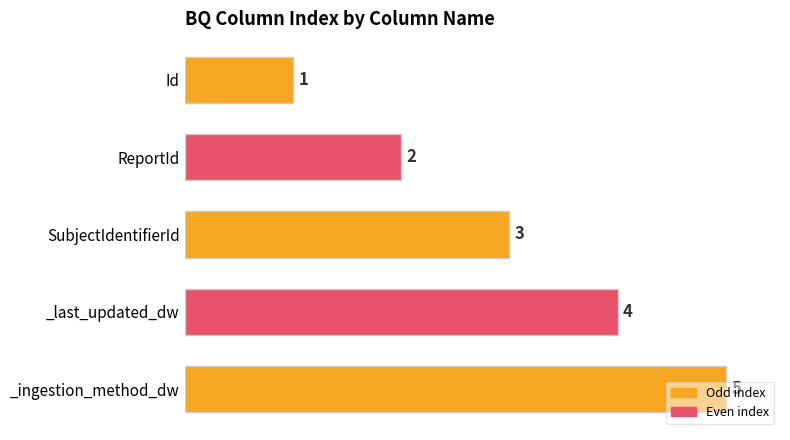

Rank the categories by value from lowest to highest.

Id, ReportId, SubjectIdentifierId, _last_updated_dw, _ingestion_method_dw